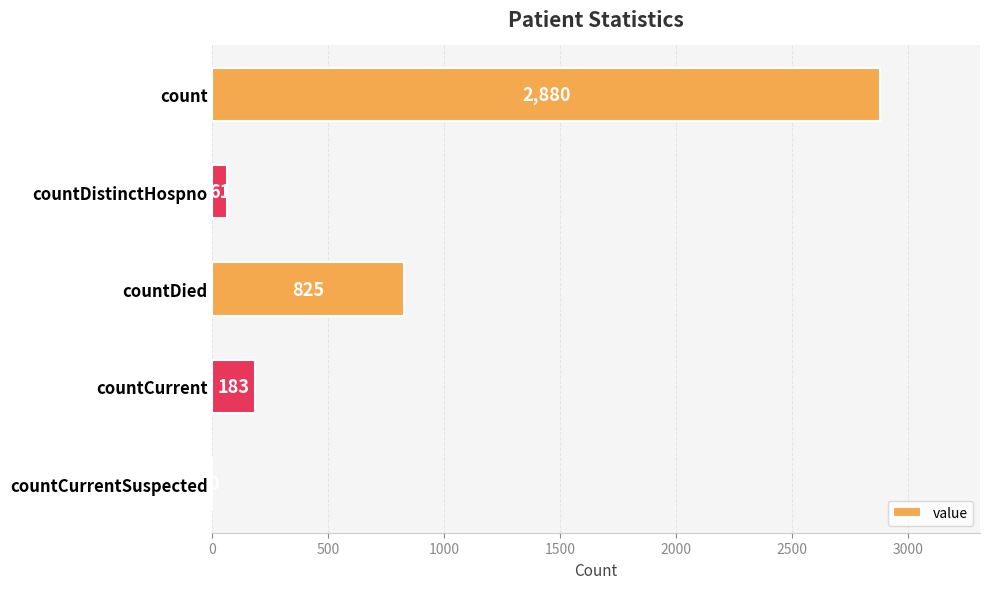

Reading top to bottom, transcribe all the data shown in this chart.

count=2880	countDistinctHospno=61	countDied=825	countCurrent=183	countCurrentSuspected=0